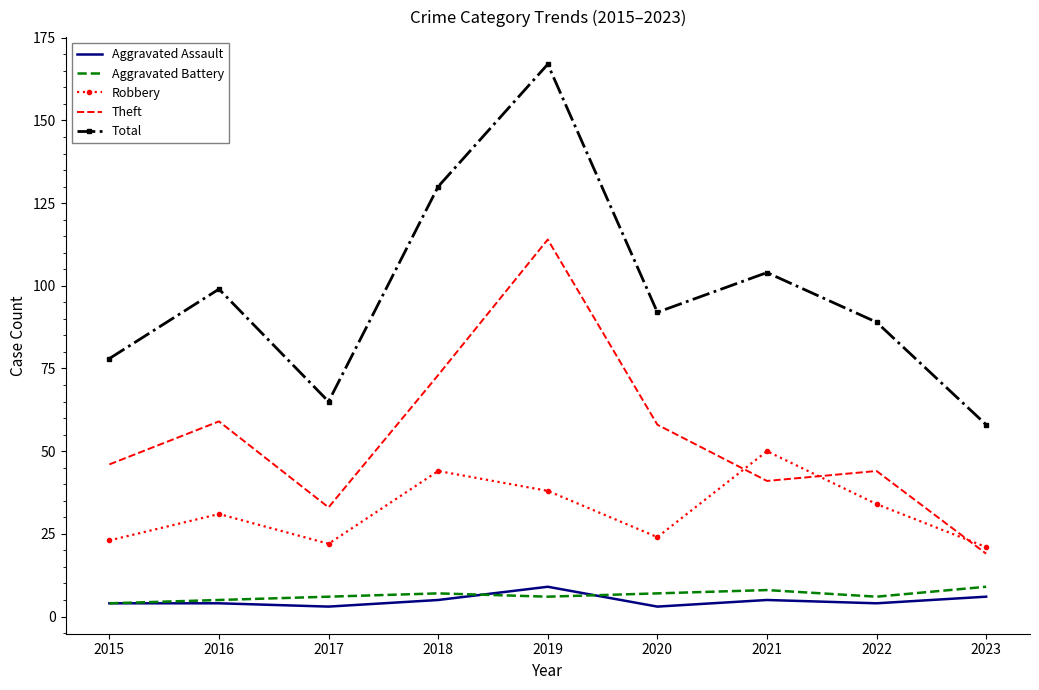

Is the value of Robbery at 2023 greater than the value of Theft at 2015?

No